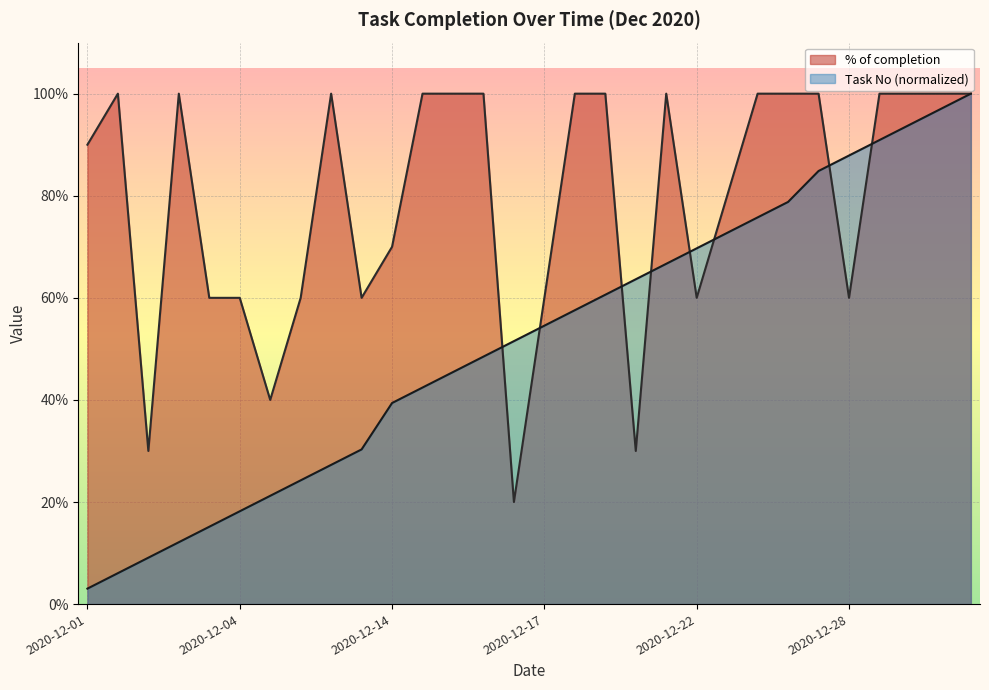

Which series has the largest range (max minus min)?

Task No (normalized)